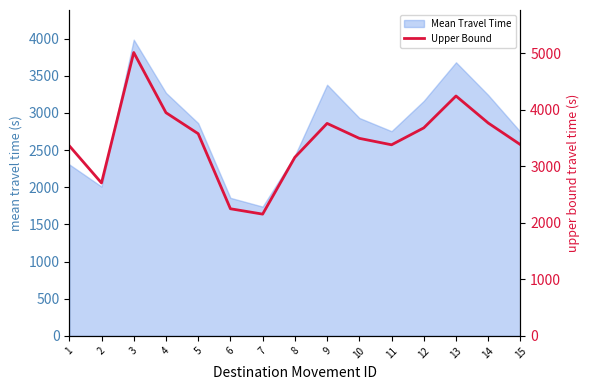

At which category does the data reach its first local peak?

3